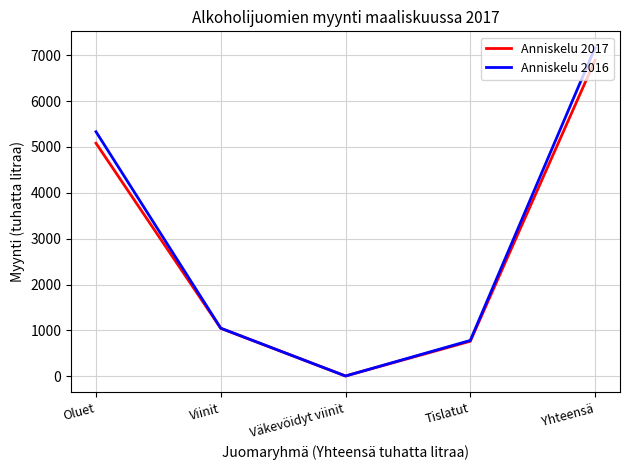

Does the chart display data point markers on the line(s)?

No